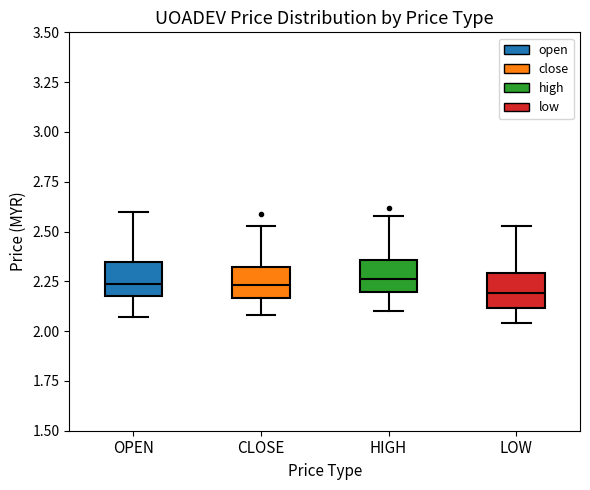

Reading left to right, read every box against the y-axis: the position of its median line, the range the box covers, and the ends of its whiskers. The values are not printed on the chart, so give them approximately, as read against the axis.

OPEN: median 2.25, box 2.20 to 2.35, whiskers 2.05 to 2.60
CLOSE: median 2.25, box 2.15 to 2.30, whiskers 2.10 to 2.55
HIGH: median 2.25, box 2.20 to 2.35, whiskers 2.10 to 2.60
LOW: median 2.20, box 2.10 to 2.30, whiskers 2.05 to 2.55